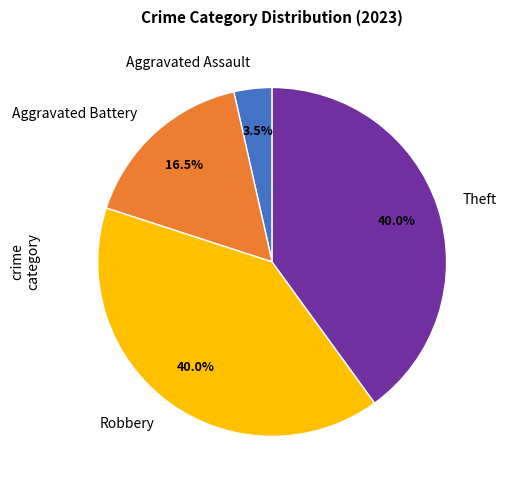

Is the sum of Aggravated Assault and Theft greater than half?

No